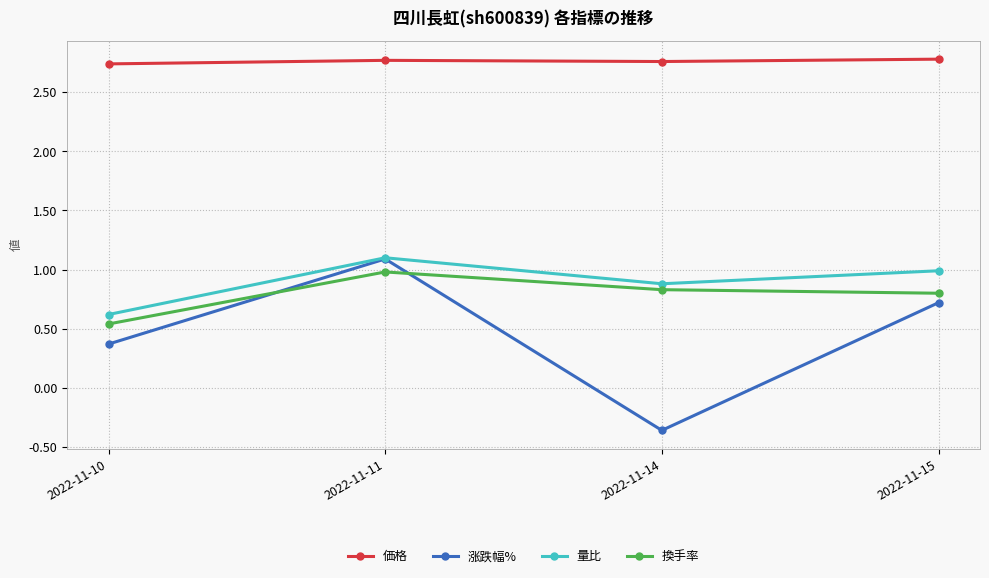

Where is the first local minimum for 価格?

2022-11-14